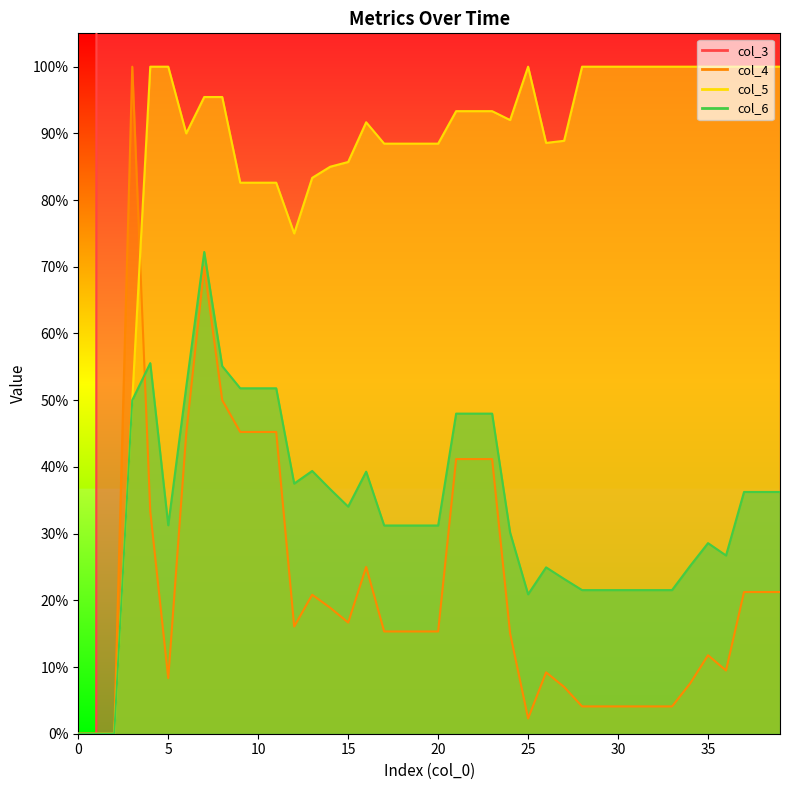

How many values in the col_3 line series are below 90?

20